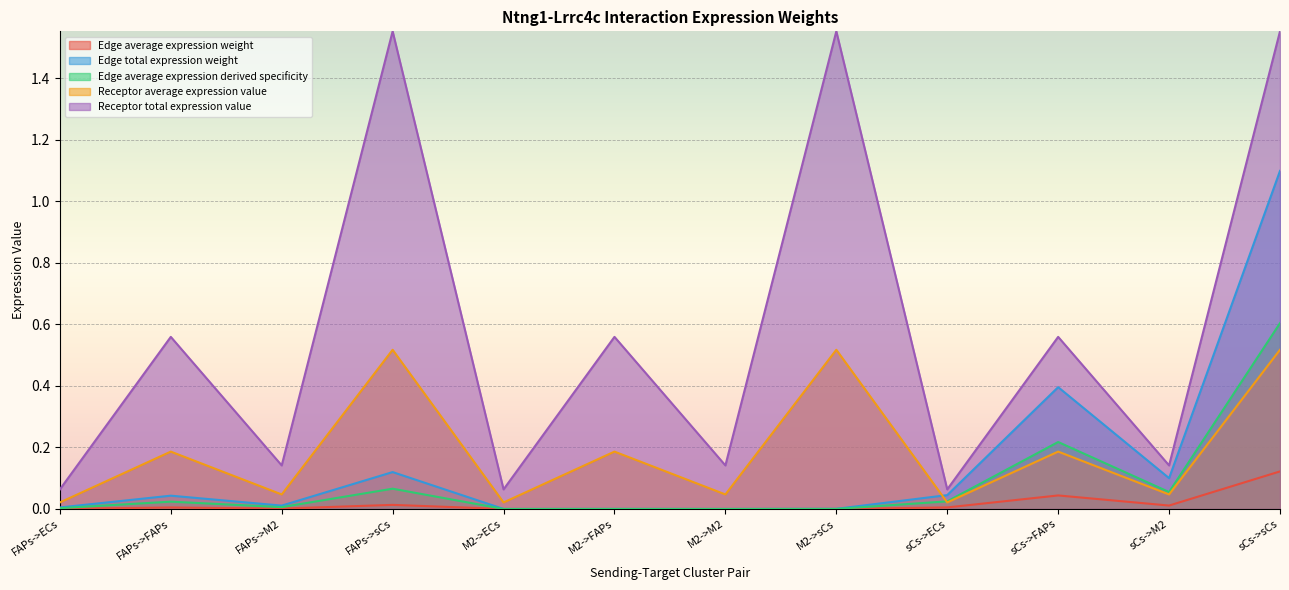

What are all the series names shown in the legend?

Edge average expression weight, Edge total expression weight, Edge average expression derived specificity, Receptor average expression value, Receptor total expression value